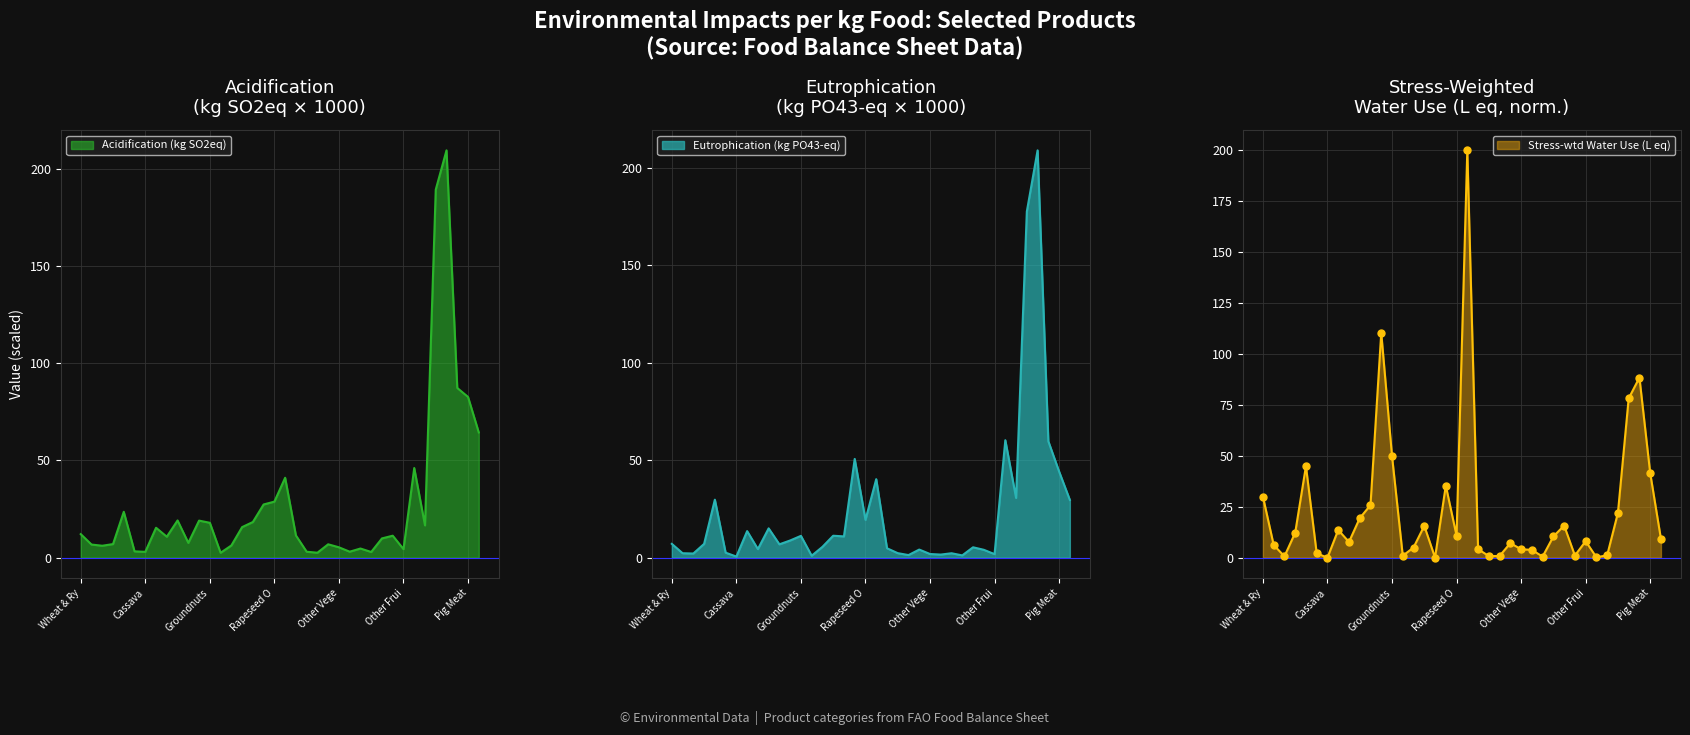

Which series has the widest spread of Y values?

Eutrophication (kg PO43-eq)